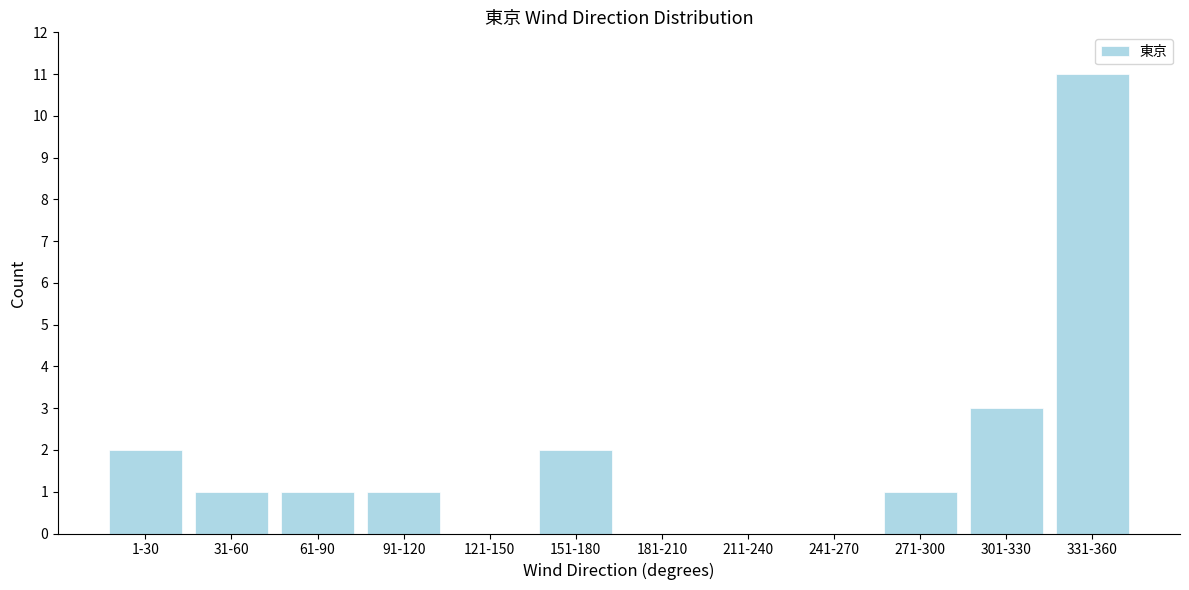

Reading left to right, what are all the values shown in this chart?

1-30=2	31-60=1	61-90=1	91-120=1	121-150=0	151-180=2	181-210=0	211-240=0	241-270=0	271-300=1	301-330=3	331-360=11